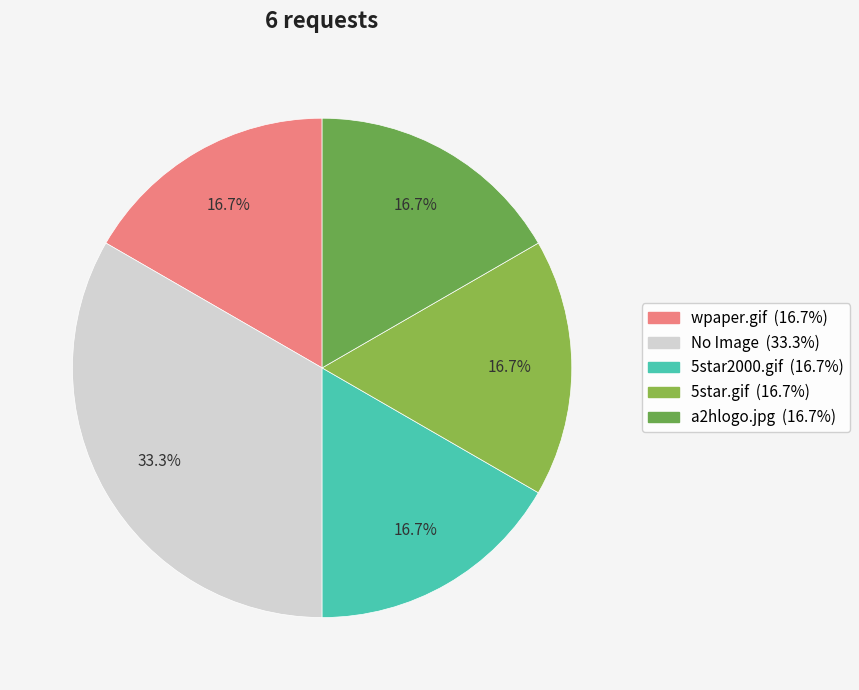

True or false: 5star.gif accounts for 8% of the total.

False